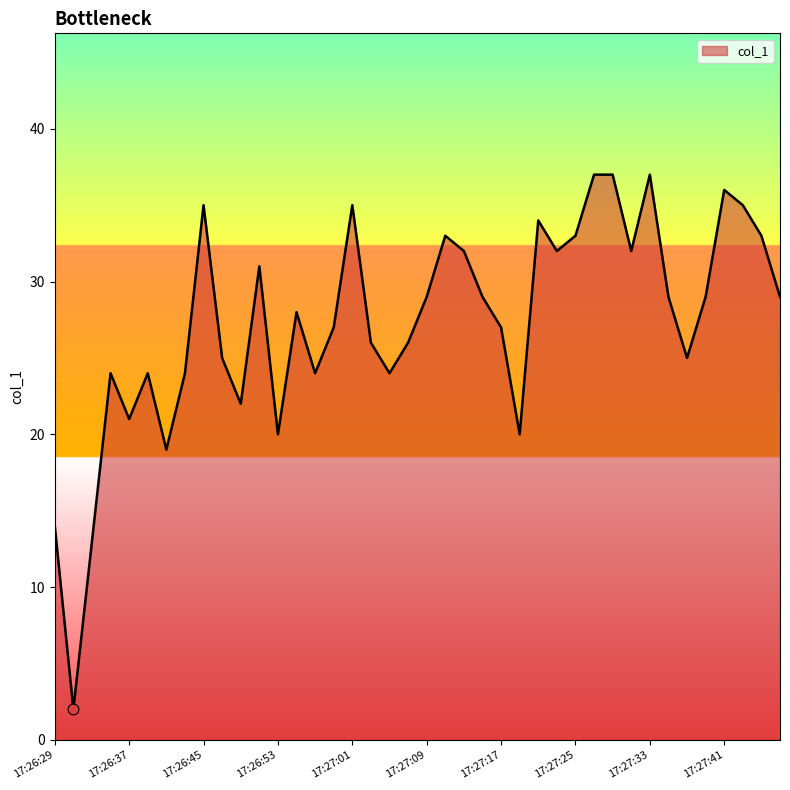

What is the difference between the maximum and minimum values?

35